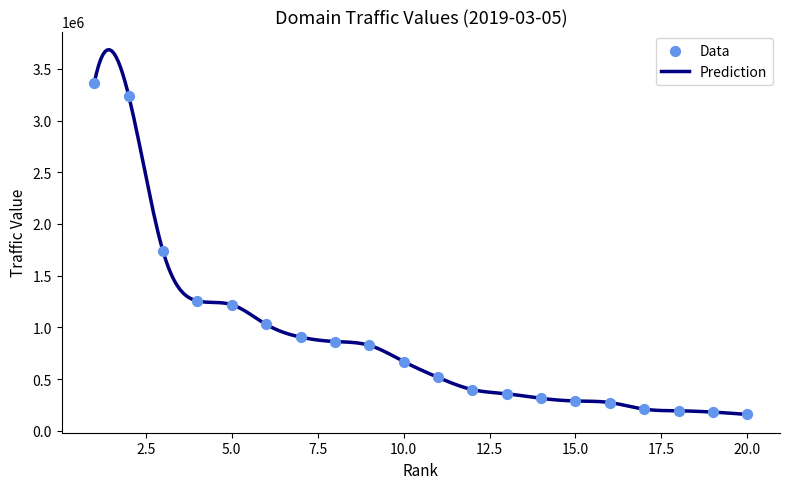

What is the lowest value of the Prediction series?

157608.0